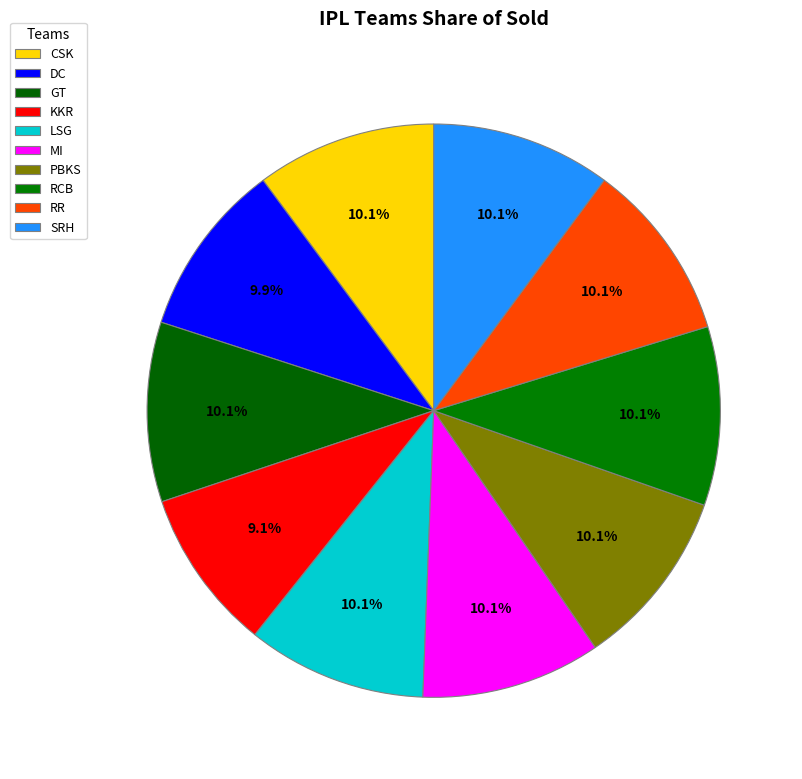

Count the number of slices in the pie.

10